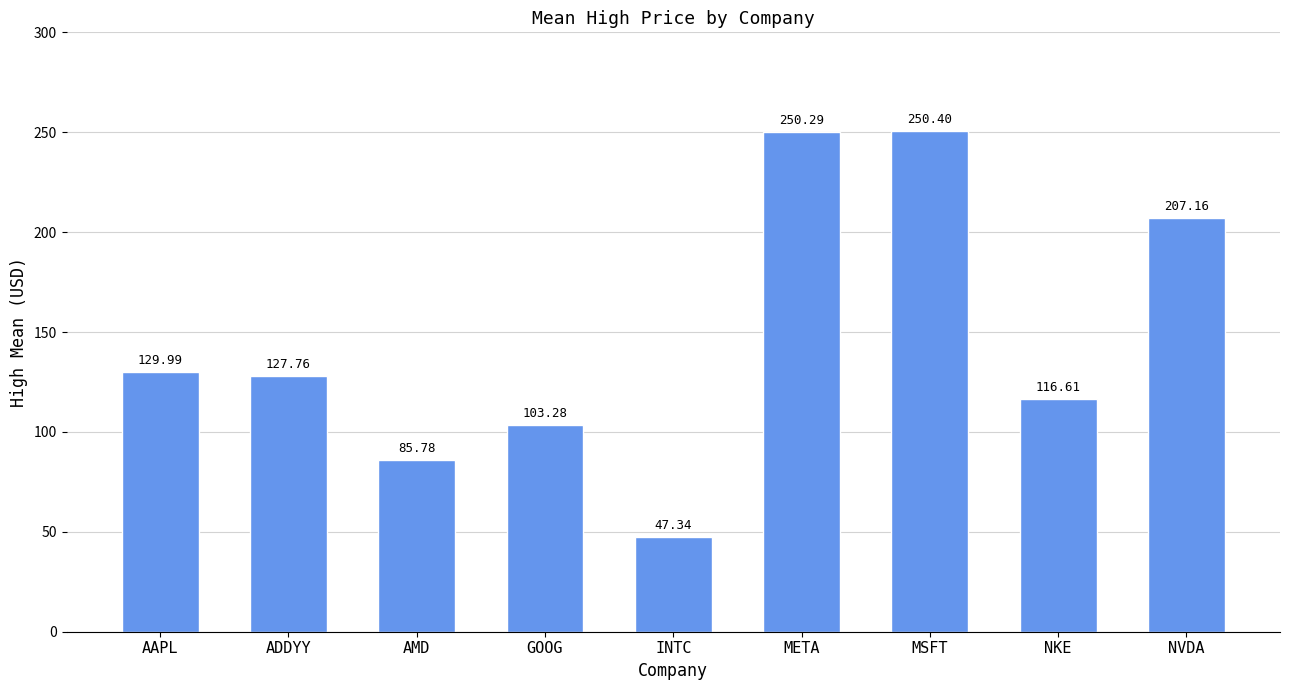

What is the label of the 6th bar from the left?

META